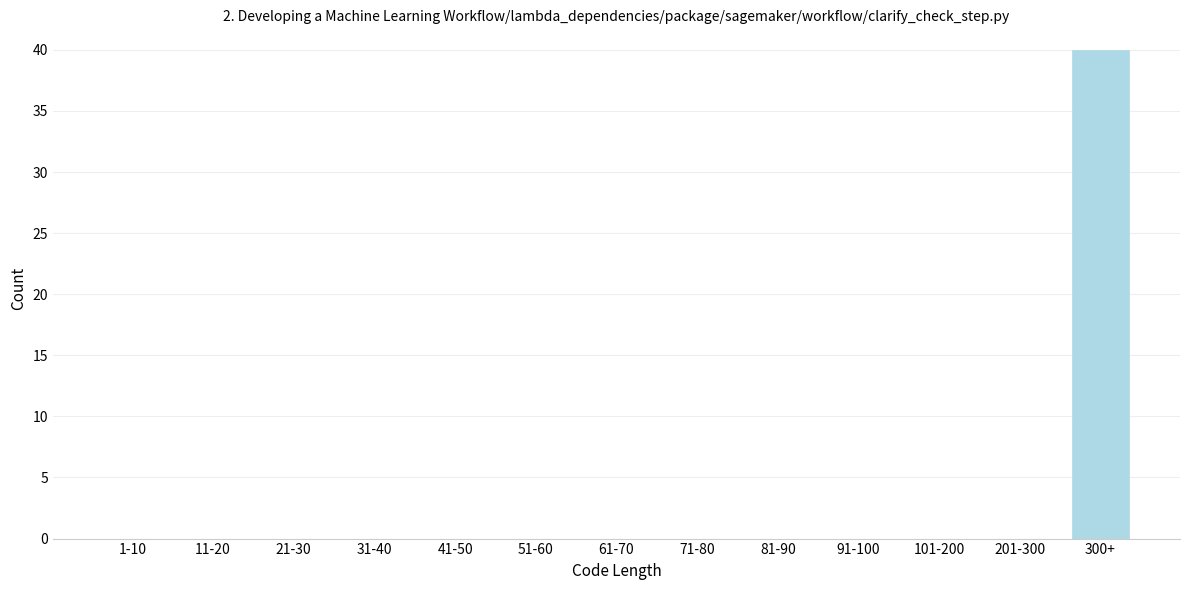

Reading left to right, what are all the values shown in this chart?

1-10=0	11-20=0	21-30=0	31-40=0	41-50=0	51-60=0	61-70=0	71-80=0	81-90=0	91-100=0	101-200=0	201-300=0	300+=40